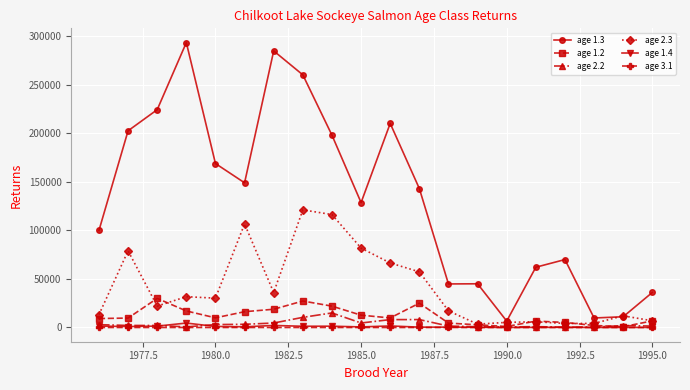

What is the greatest value displayed?

293277.8